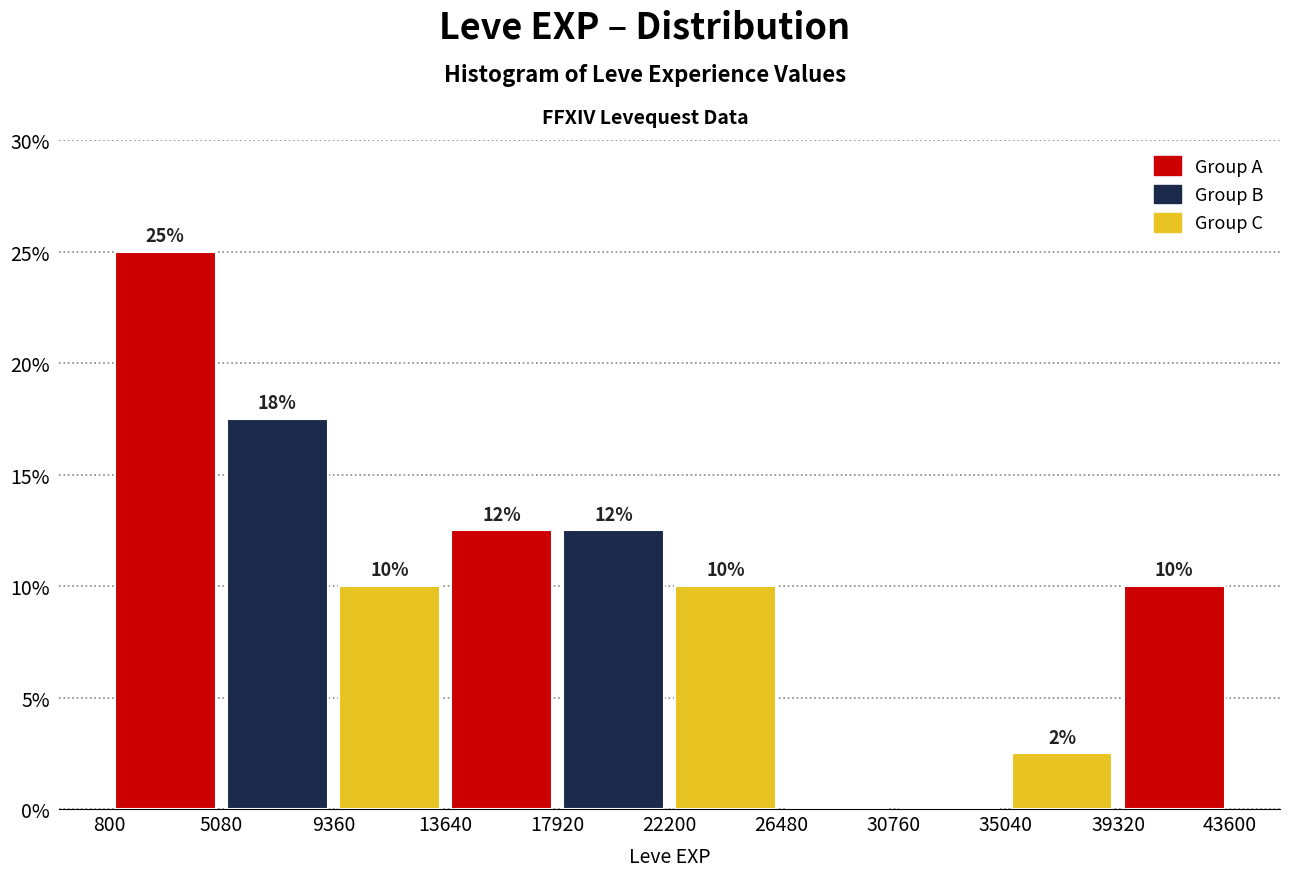

Over which range of the x-axis is the bar tallest?

800 to 5080